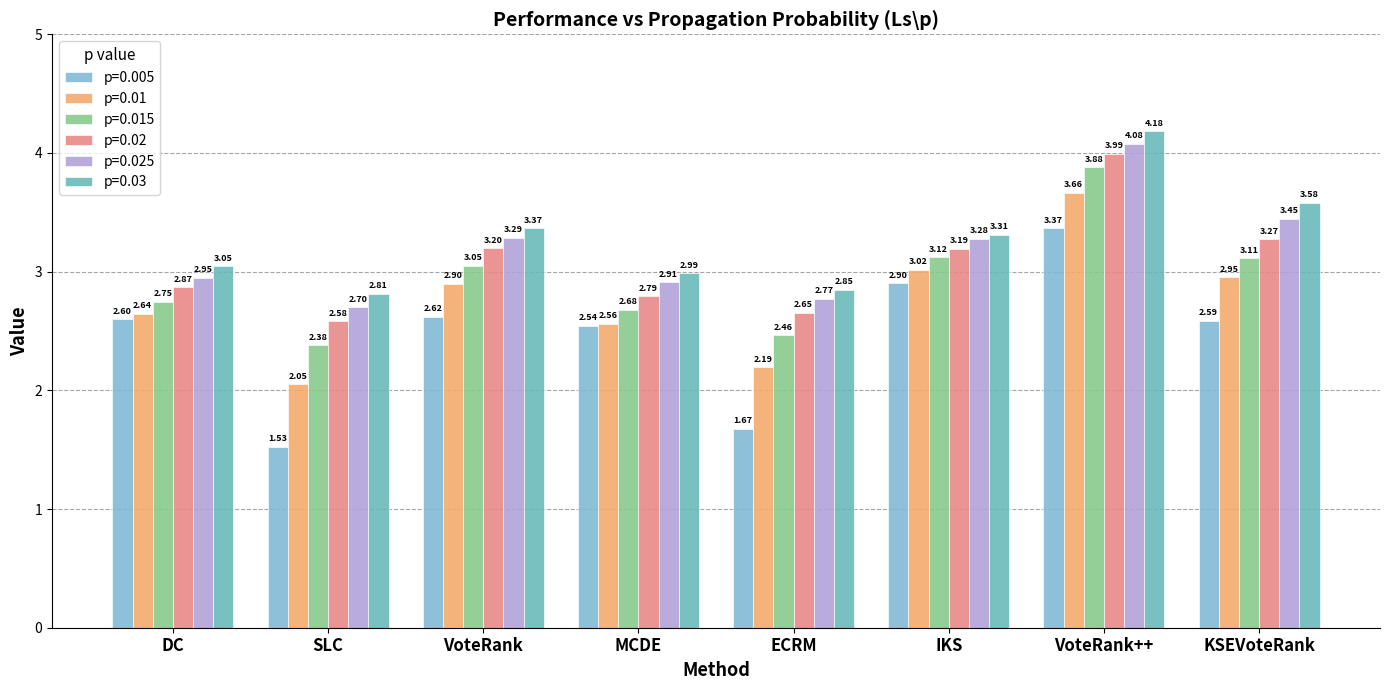

What is the difference between the highest and lowest values at MCDE?

0.4